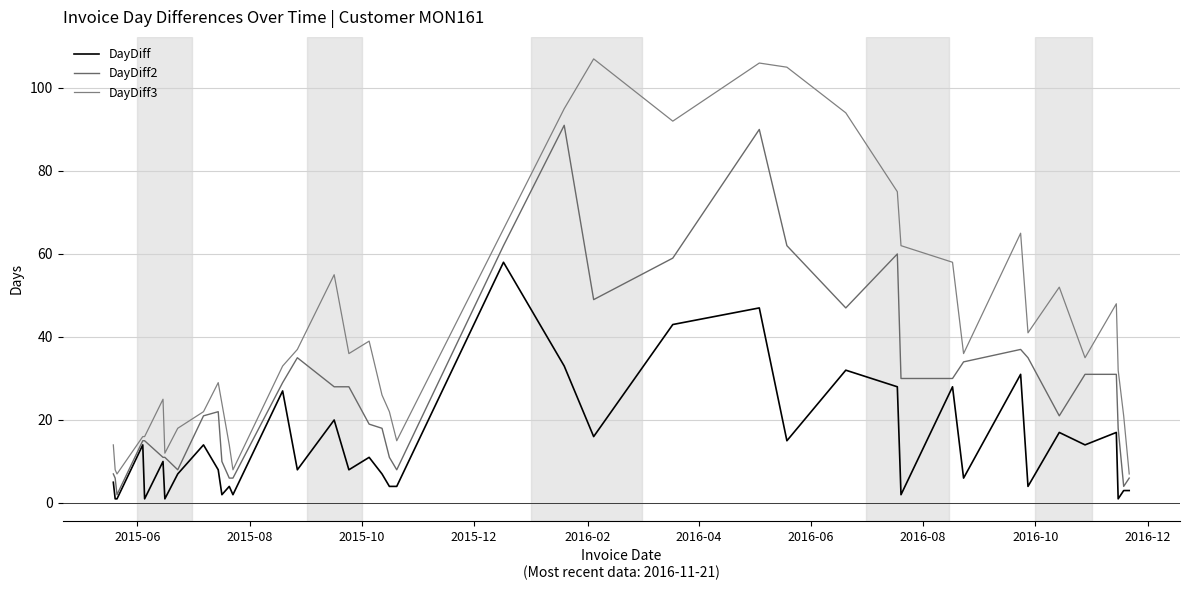

At how many categories does at least one series exceed 49?

13